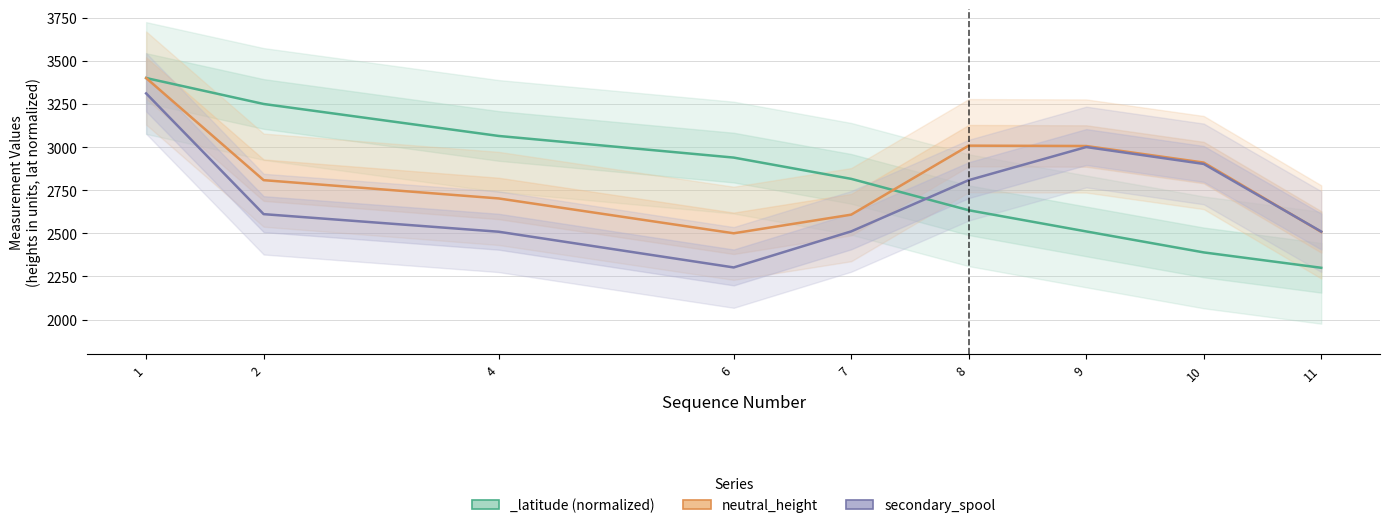

How many data points does each series have?

9